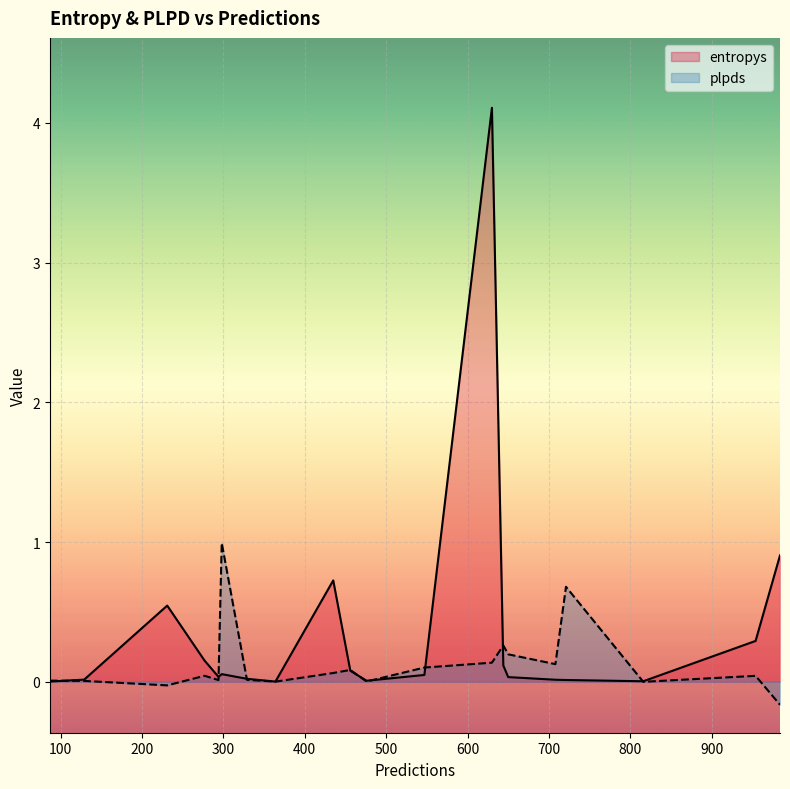

Is it true that entropys equals 4.1 at 630?

True